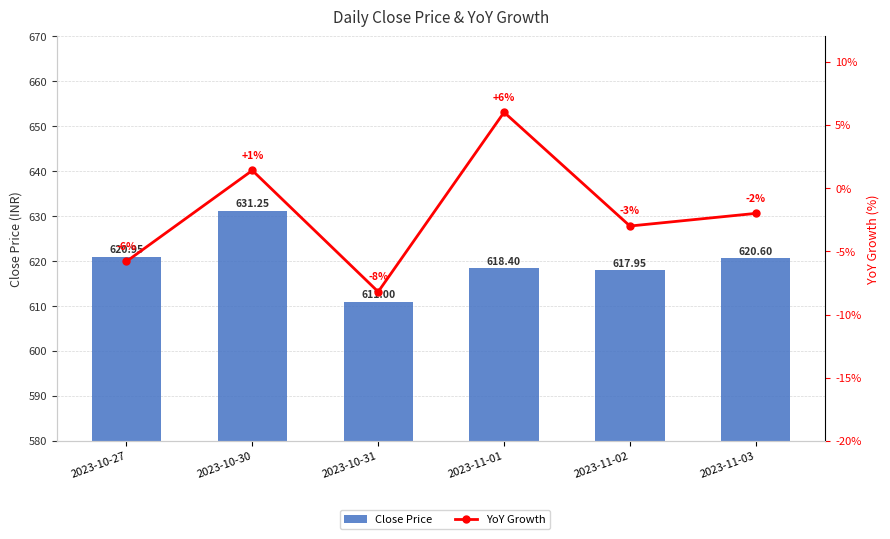

What is the approximate value of Close Price at 2023-11-03?

620.6